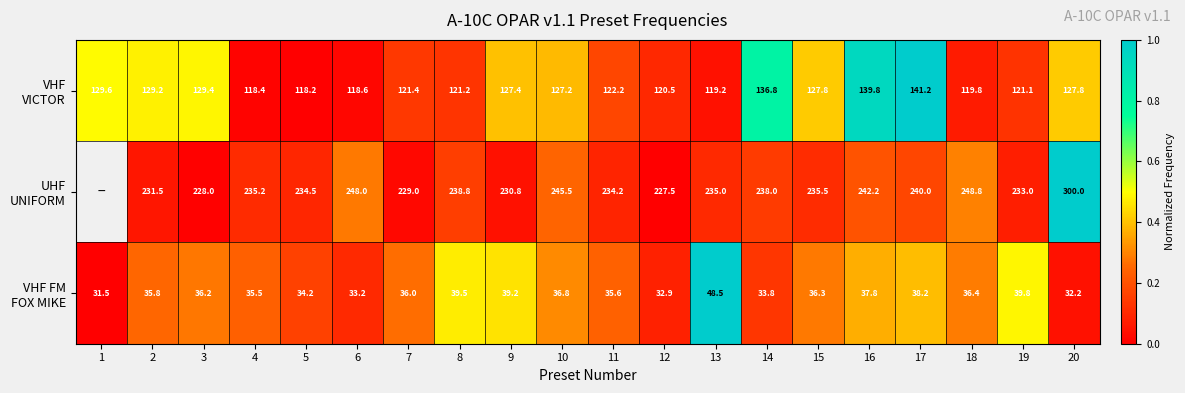

What is the sum of all VHF VICTOR values?

6.6